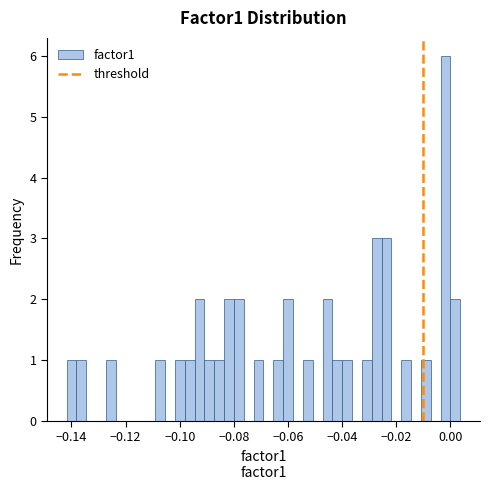

Read against the x-axis, roughly where is the centre of the tallest bar?

-0.002